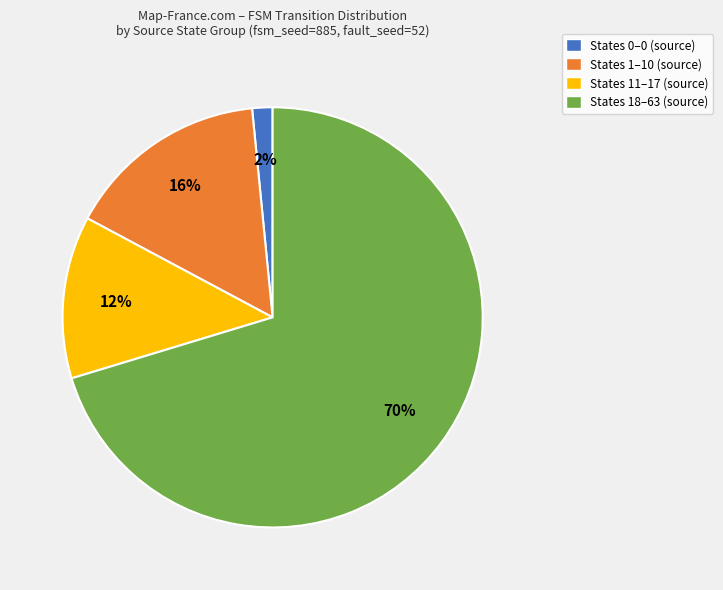

Between States 1–10 (source) and States 0–0 (source), which is larger?

States 1–10 (source)